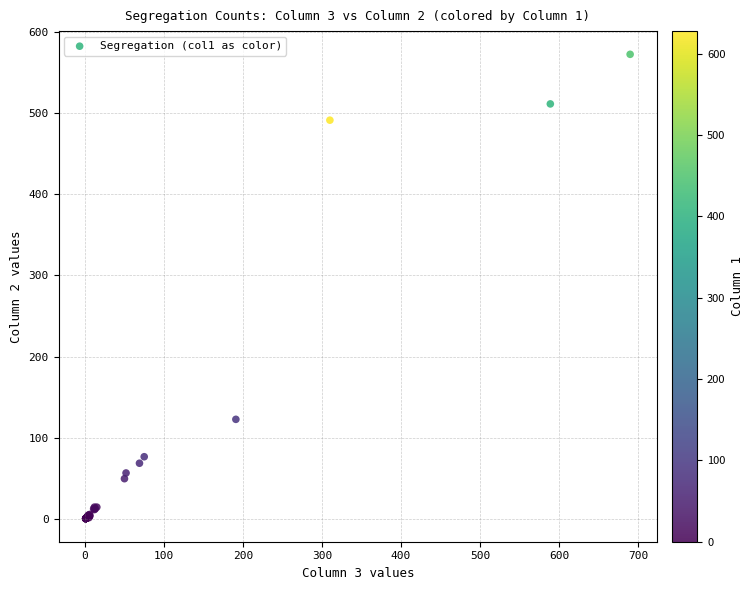

What Y value in the scatter plot is closest to 286?

123